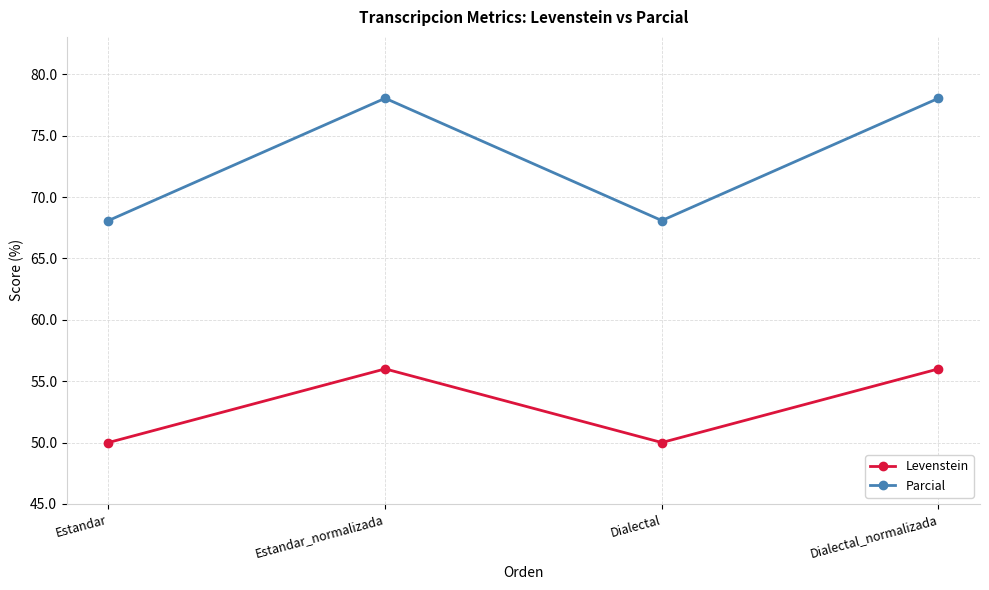

What is the spread (max minus min) of values at Dialectal?

18.1